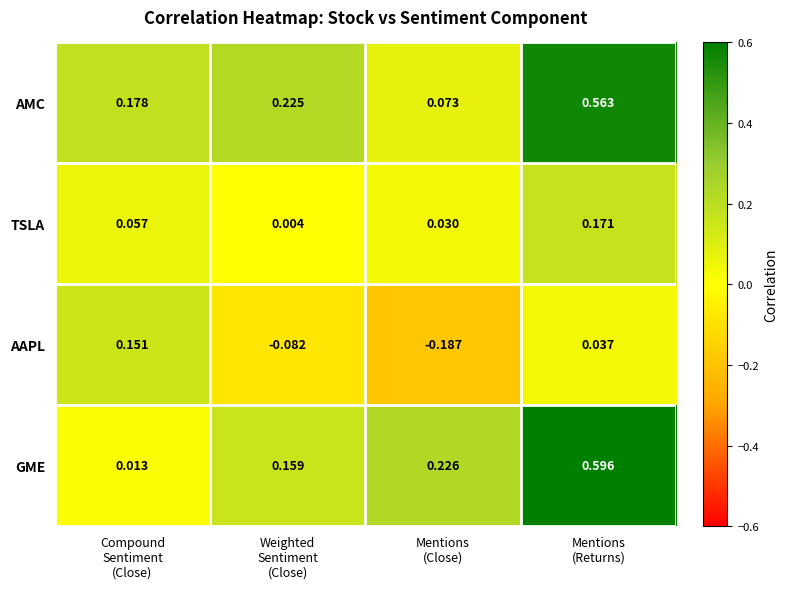

Count the number of categories in the chart.

4